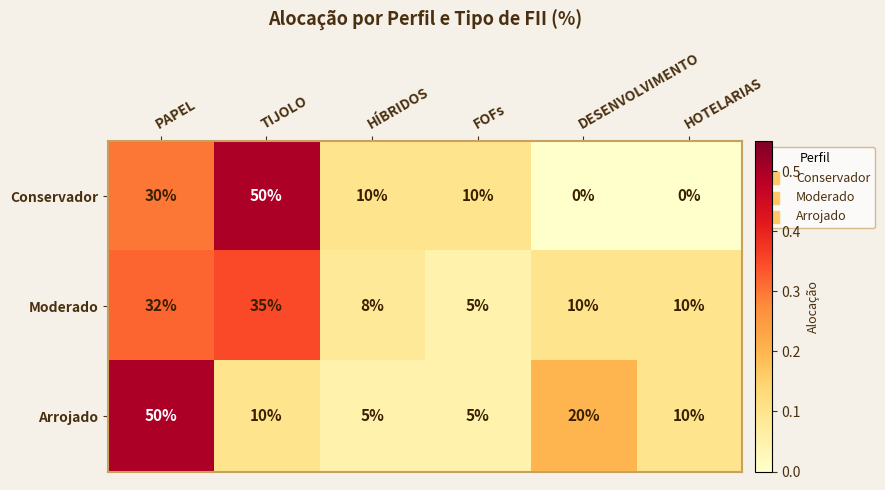

The value of Moderado at HÍBRIDOS is 8. True or false?

True